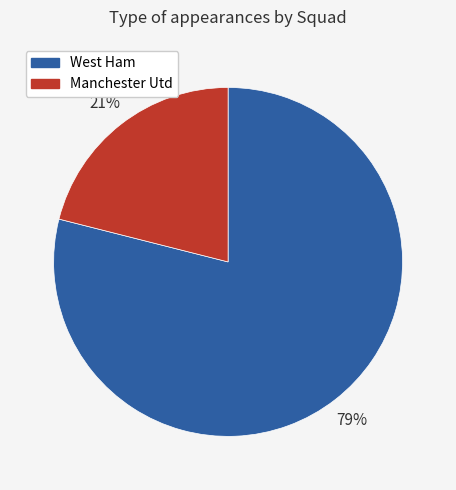

Is it true that West Ham is 66% of the pie?

False